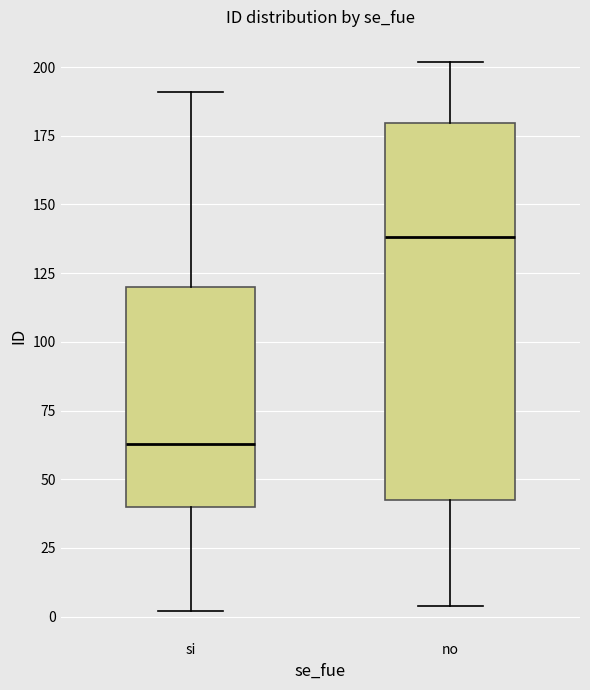

Which box is the tallest, from its lower edge to its upper edge?

no